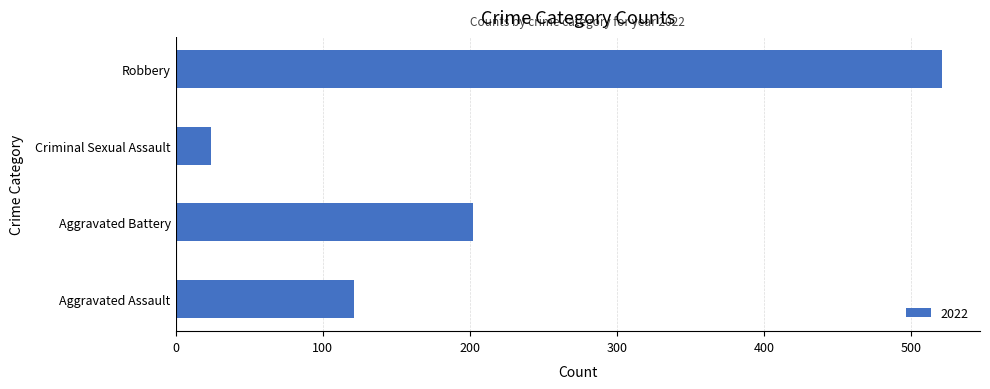

True or false: the data shows 24 at Criminal Sexual Assault.

True